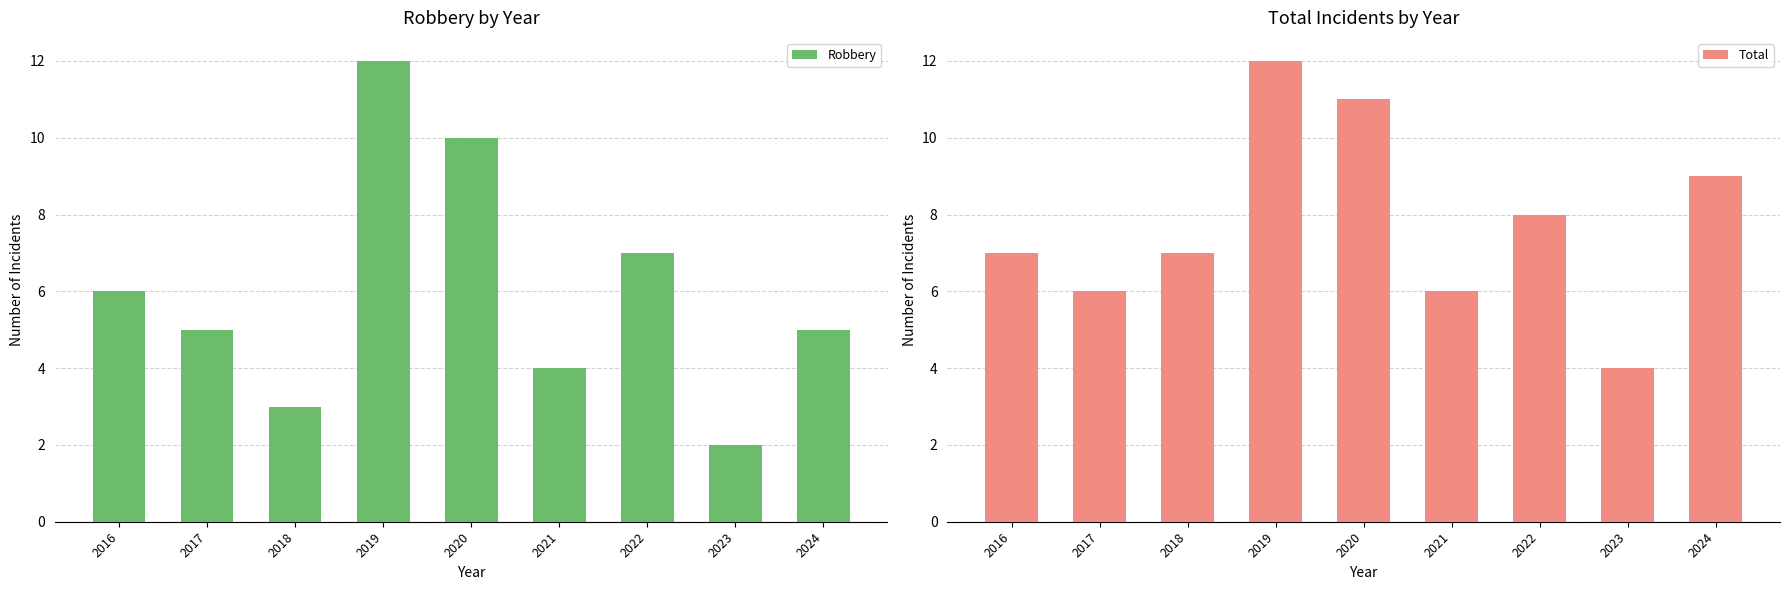

Between 2018 and 2019, which series saw the biggest shift?

Robbery